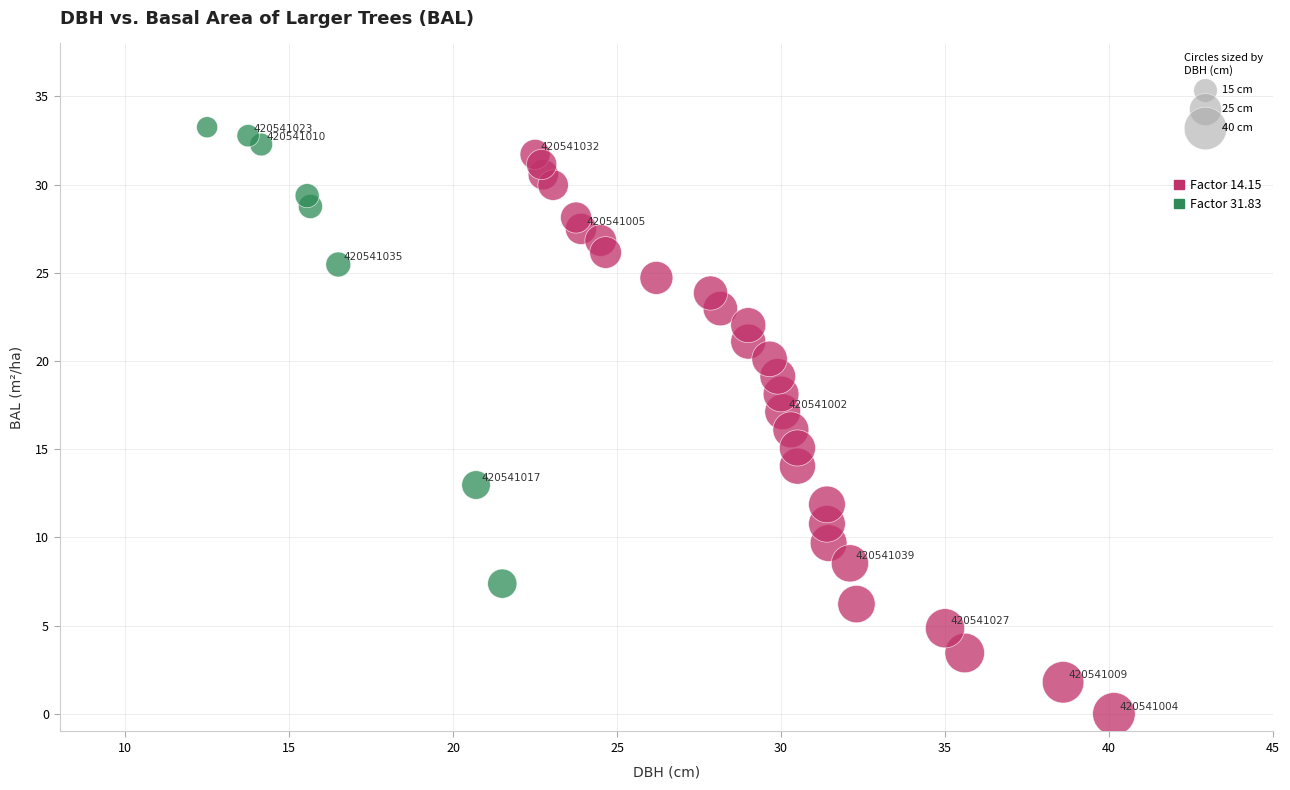

Which series has the widest spread of Y values?

Factor 14.15